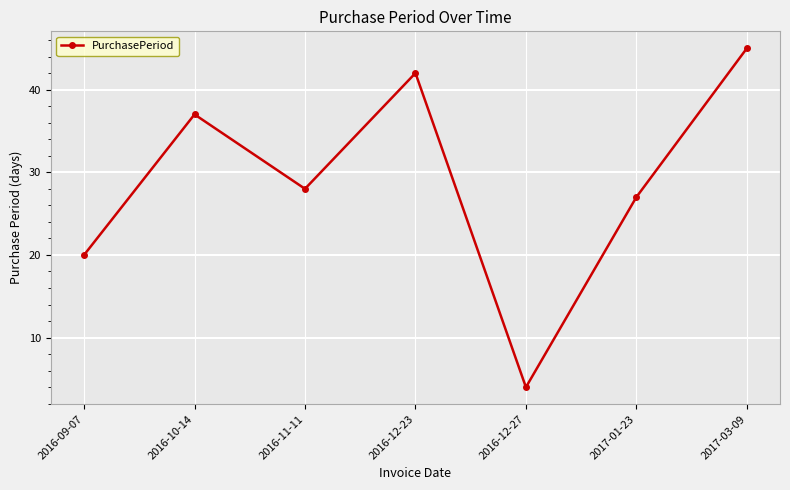

True or false: the data shows 4 at 2016-12-27.

True